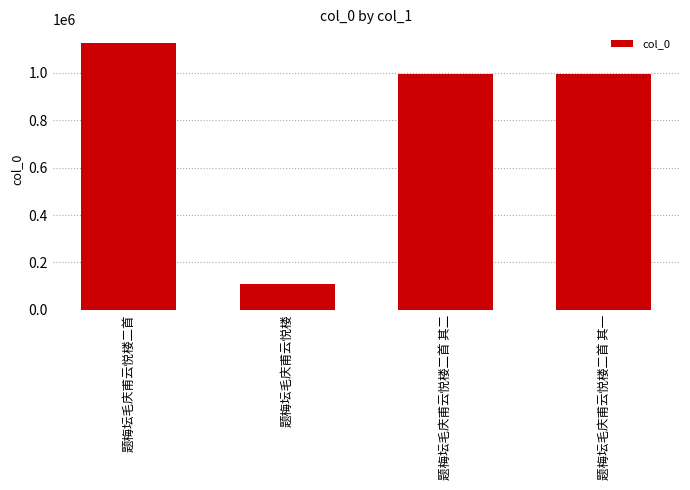

What value does the data have at 题梅坛毛庆甫云悦楼二首 其二, to the nearest 100?

994100